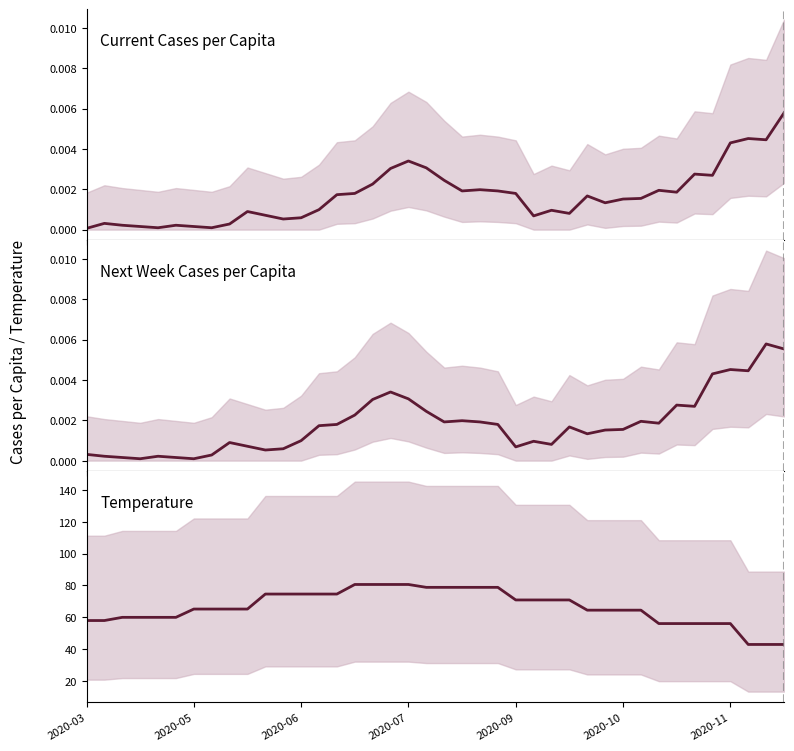

List the series in order of their peak value, highest first.

Temperature, Current Cases per Capita, Next Week Cases per Capita